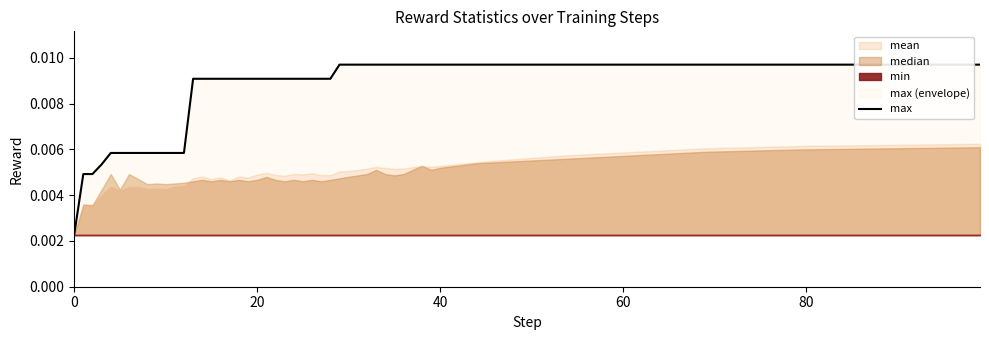

Does the chart have visible grid lines?

No